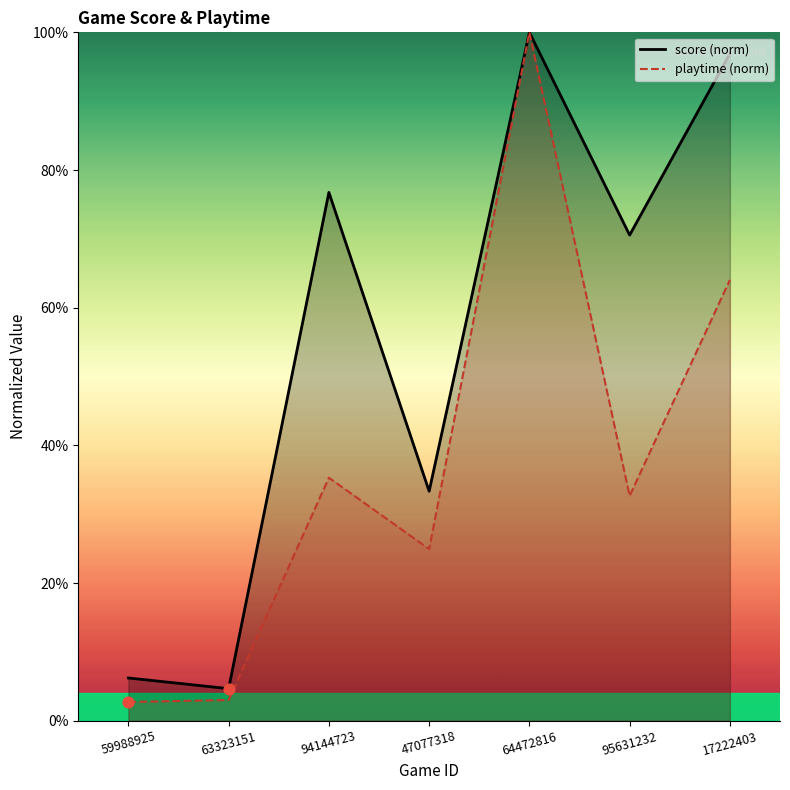

What is the total value across all series at 47077318?

58.3